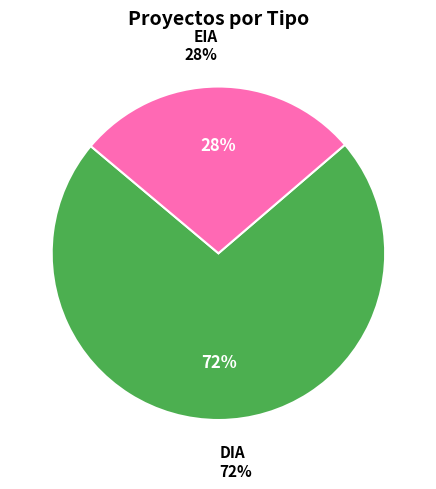

How many segments does this pie chart have?

2